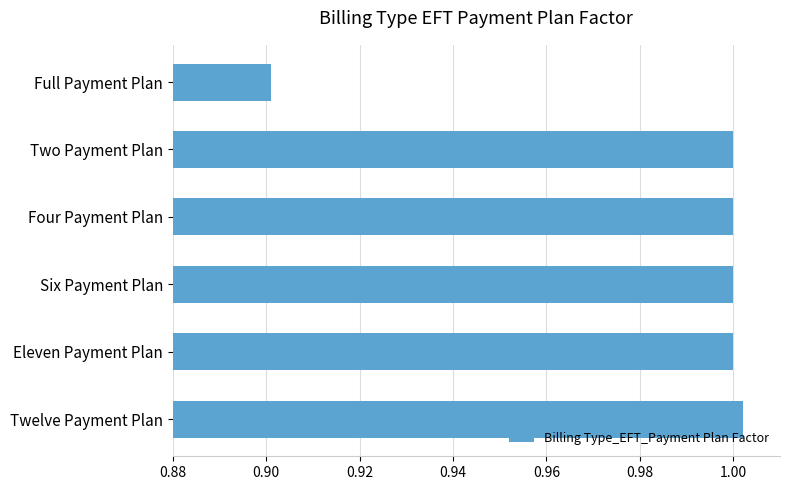

How many categories are shown in the chart?

6